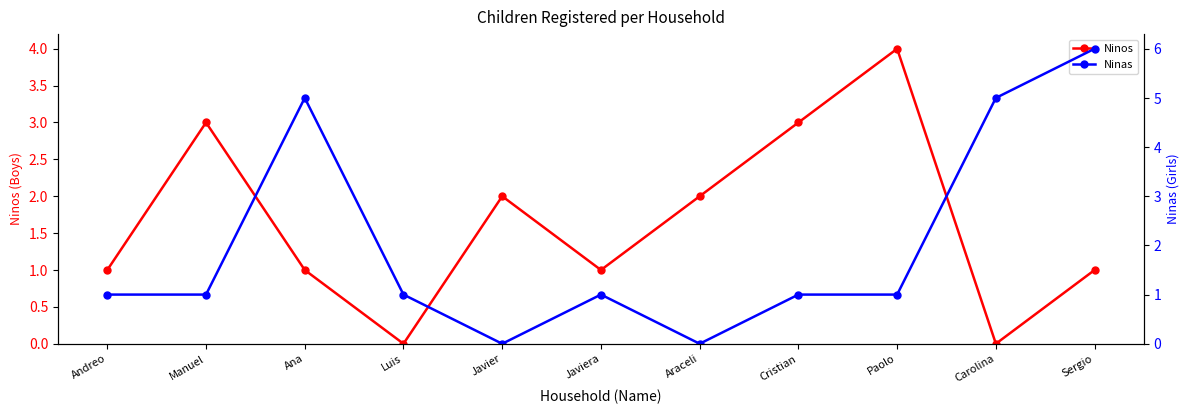

After their last crossing, which series has the higher values: Ninos or Ninas?

Ninas